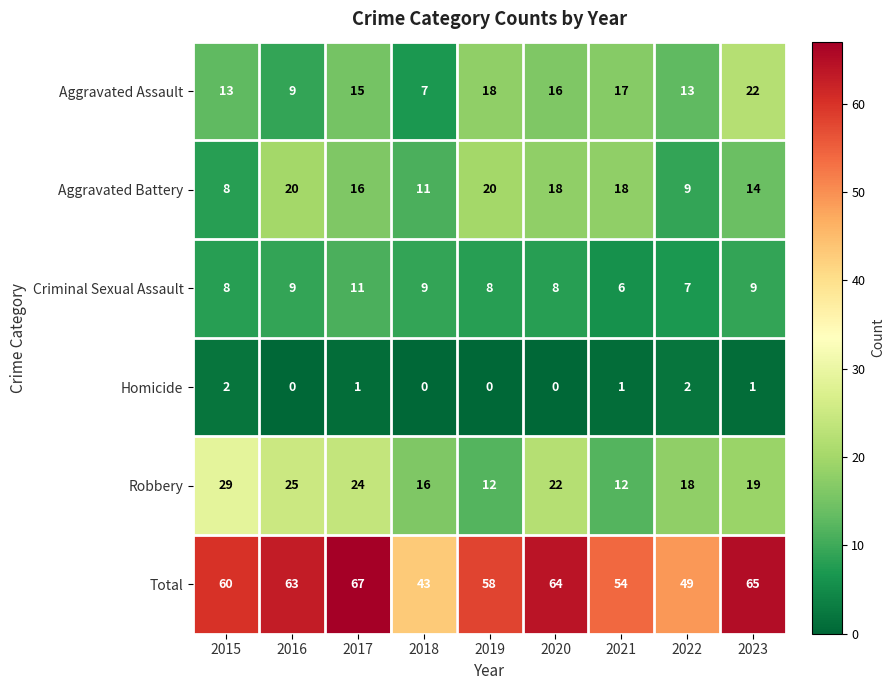

The Total series shows 43 at 2018. True or false?

True